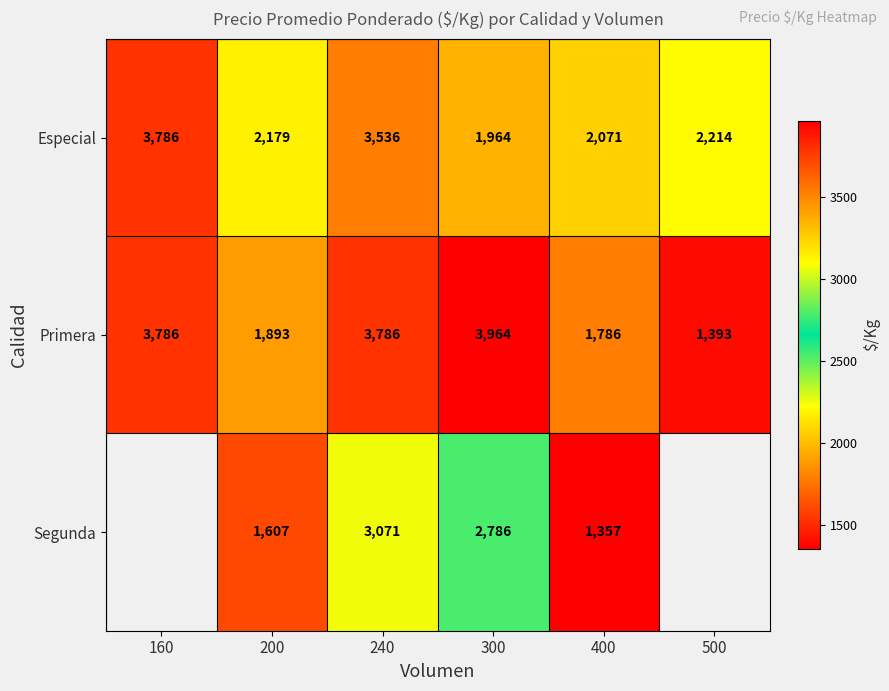

Is the value of Primera at 300 greater than the value of Especial at 500?

Yes